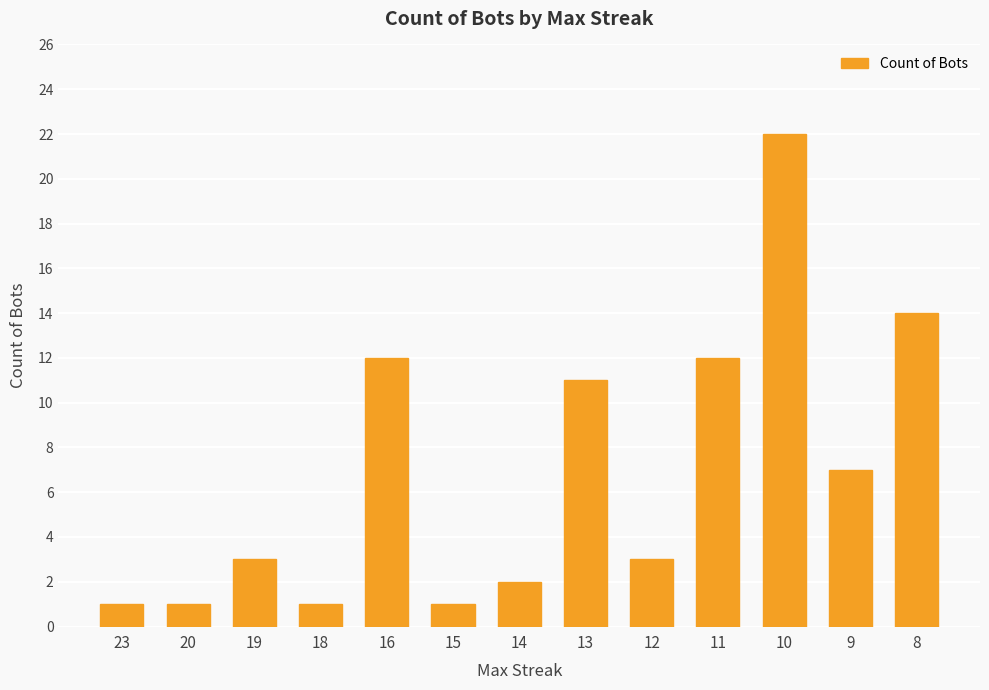

At which label is the value closest to 11?

13